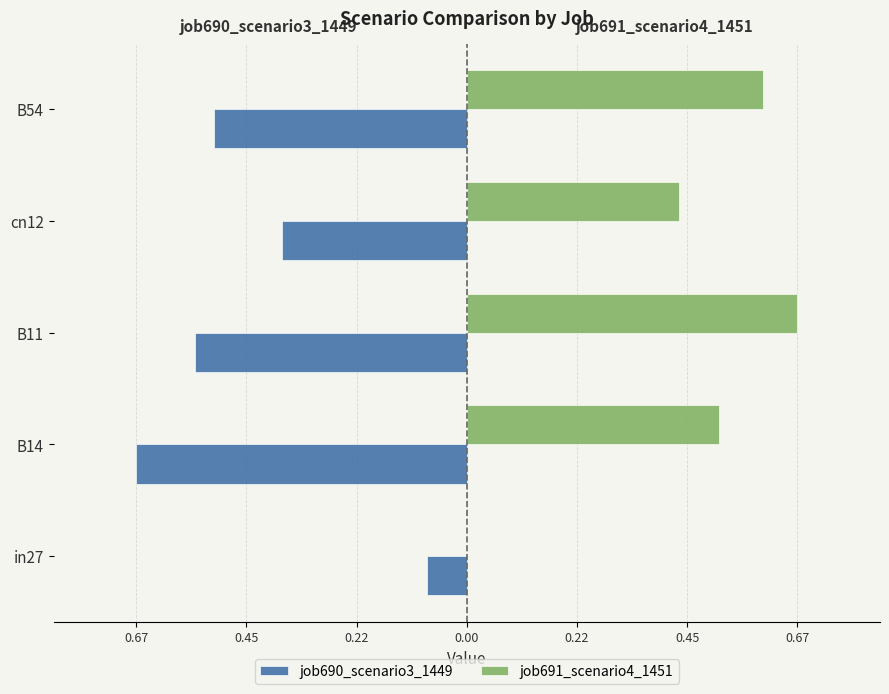

What are all the series names shown in the legend?

job690_scenario3_1449, job691_scenario4_1451